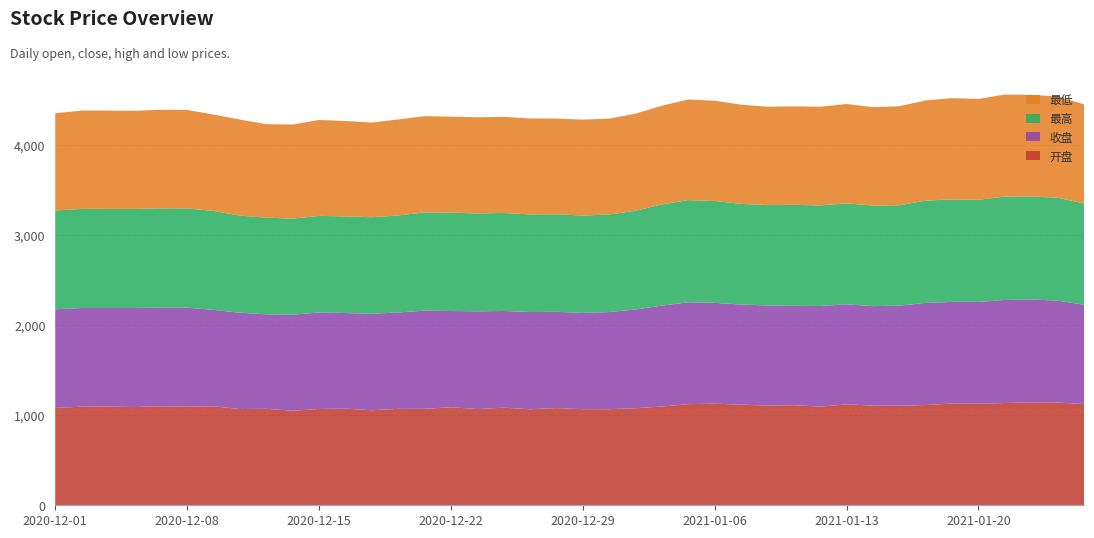

Reading left to right, what are all the values shown in this chart?

开盘: 2020-12-01=1080.4	2020-12-02=1094.0	2020-12-03=1096.2	2020-12-04=1089.9	2020-12-07=1099.0	2020-12-08=1094.1	2020-12-09=1098.2	2020-12-10=1068.0	2020-12-11=1070.3	2020-12-14=1049.6	2020-12-15=1068.7	2020-12-16=1072.7	2020-12-17=1054.8	2020-12-18=1069.8	2020-12-21=1070.6	2020-12-22=1088.2	2020-12-23=1067.8	2020-12-24=1083.2	2020-12-25=1065.9	2020-12-28=1079.3	2020-12-29=1066.2	2020-12-30=1066.4	2020-12-31=1077.7	2021-01-04=1095.8	2021-01-05=1122.3	2021-01-06=1127.3	2021-01-07=1117.1	2021-01-08=1106.5	2021-01-11=1110.6	2021-01-12=1094.9	2021-01-13=1119.9	2021-01-14=1106.5	2021-01-15=1104.3	2021-01-18=1112.9	2021-01-19=1129.2	2021-01-20=1126.5	2021-01-21=1135.0	2021-01-22=1141.7	2021-01-25=1140.0	2021-01-26=1122.8
收盘: 2020-12-01=1094.9	2020-12-02=1095.7	2020-12-03=1092.9	2020-12-04=1099.5	2020-12-07=1093.4	2020-12-08=1098.7	2020-12-09=1070.2	2020-12-10=1069.5	2020-12-11=1048.9	2020-12-14=1065.6	2020-12-15=1070.9	2020-12-16=1060.8	2020-12-17=1070.7	2020-12-18=1070.0	2020-12-21=1089.3	2020-12-22=1067.7	2020-12-23=1085.0	2020-12-24=1073.0	2020-12-25=1078.9	2020-12-28=1068.0	2020-12-29=1069.1	2020-12-30=1077.9	2020-12-31=1095.4	2021-01-04=1120.0	2021-01-05=1130.5	2021-01-06=1119.3	2021-01-07=1110.8	2021-01-08=1111.0	2021-01-11=1103.0	2021-01-12=1116.6	2021-01-13=1110.2	2021-01-14=1103.9	2021-01-15=1111.3	2021-01-18=1132.5	2021-01-19=1128.2	2021-01-20=1131.0	2021-01-21=1143.5	2021-01-22=1142.0	2021-01-25=1131.3	2021-01-26=1102.8
最高: 2020-12-01=1096.2	2020-12-02=1099.8	2020-12-03=1099.6	2020-12-04=1099.5	2020-12-07=1103.7	2020-12-08=1102.2	2020-12-09=1098.2	2020-12-10=1076.9	2020-12-11=1072.9	2020-12-14=1066.0	2020-12-15=1072.2	2020-12-16=1072.7	2020-12-17=1071.5	2020-12-18=1077.1	2020-12-21=1091.0	2020-12-22=1090.9	2020-12-23=1086.5	2020-12-24=1088.0	2020-12-25=1083.4	2020-12-28=1081.9	2020-12-29=1080.3	2020-12-30=1082.8	2020-12-31=1095.5	2021-01-04=1123.0	2021-01-05=1134.5	2021-01-06=1130.2	2021-01-07=1117.1	2021-01-08=1113.8	2021-01-11=1120.5	2021-01-12=1116.6	2021-01-13=1119.9	2021-01-14=1116.0	2021-01-15=1114.4	2021-01-18=1135.6	2021-01-19=1137.8	2021-01-20=1132.4	2021-01-21=1147.5	2021-01-22=1143.2	2021-01-25=1142.5	2021-01-26=1122.8
最低: 2020-12-01=1079.5	2020-12-02=1090.3	2020-12-03=1090.9	2020-12-04=1089.2	2020-12-07=1093.3	2020-12-08=1092.6	2020-12-09=1070.2	2020-12-10=1066.2	2020-12-11=1037.5	2020-12-14=1044.1	2020-12-15=1064.3	2020-12-16=1058.6	2020-12-17=1050.9	2020-12-18=1065.1	2020-12-21=1067.6	2020-12-22=1066.5	2020-12-23=1066.8	2020-12-24=1067.0	2020-12-25=1064.8	2020-12-28=1062.8	2020-12-29=1064.7	2020-12-30=1064.4	2020-12-31=1077.5	2021-01-04=1095.5	2021-01-05=1117.1	2021-01-06=1112.8	2021-01-07=1101.0	2021-01-08=1092.2	2021-01-11=1092.7	2021-01-12=1094.7	2021-01-13=1103.6	2021-01-14=1092.2	2021-01-15=1098.8	2021-01-18=1112.1	2021-01-19=1123.1	2021-01-20=1119.8	2021-01-21=1132.5	2021-01-22=1128.0	2021-01-25=1124.2	2021-01-26=1100.5